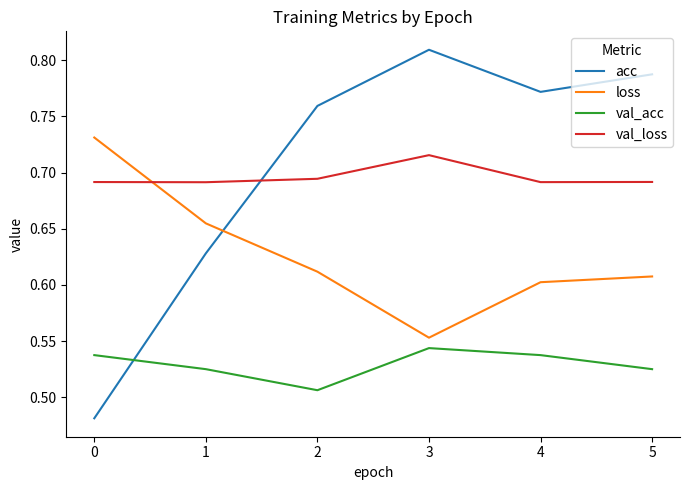

Which series has the largest total across all categories?

acc